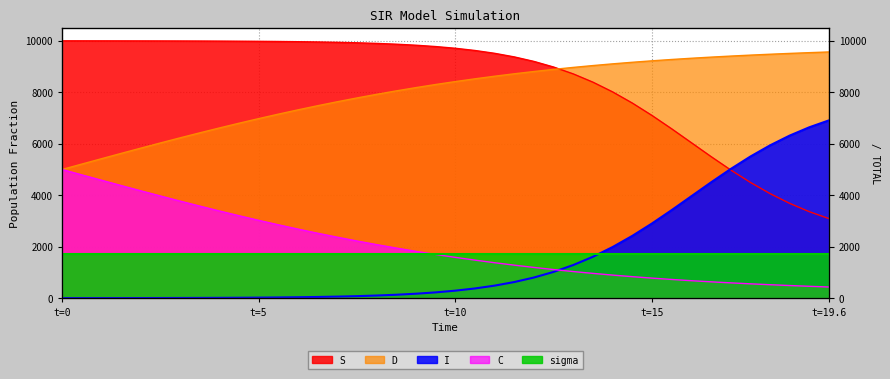

Which series has the largest range (max minus min)?

I